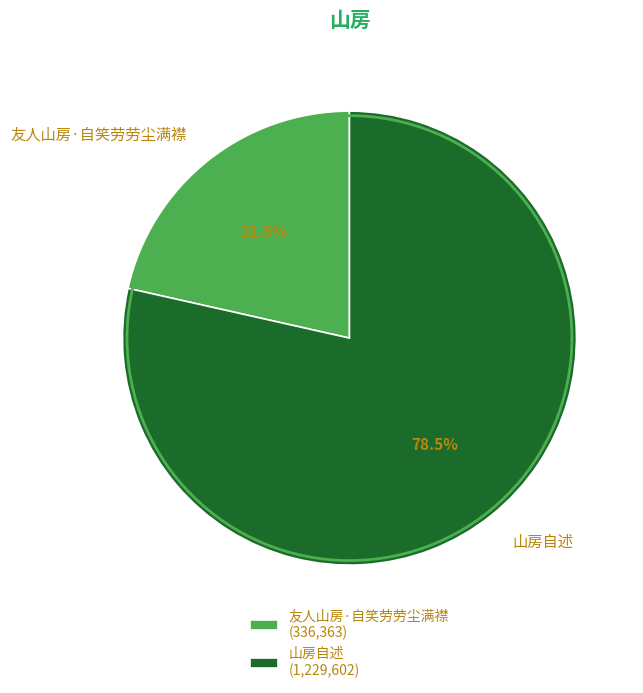

To the nearest percent, what is the difference between the 山房自述 and 友人山房·自笑劳劳尘满襟 slice percentages?

57%